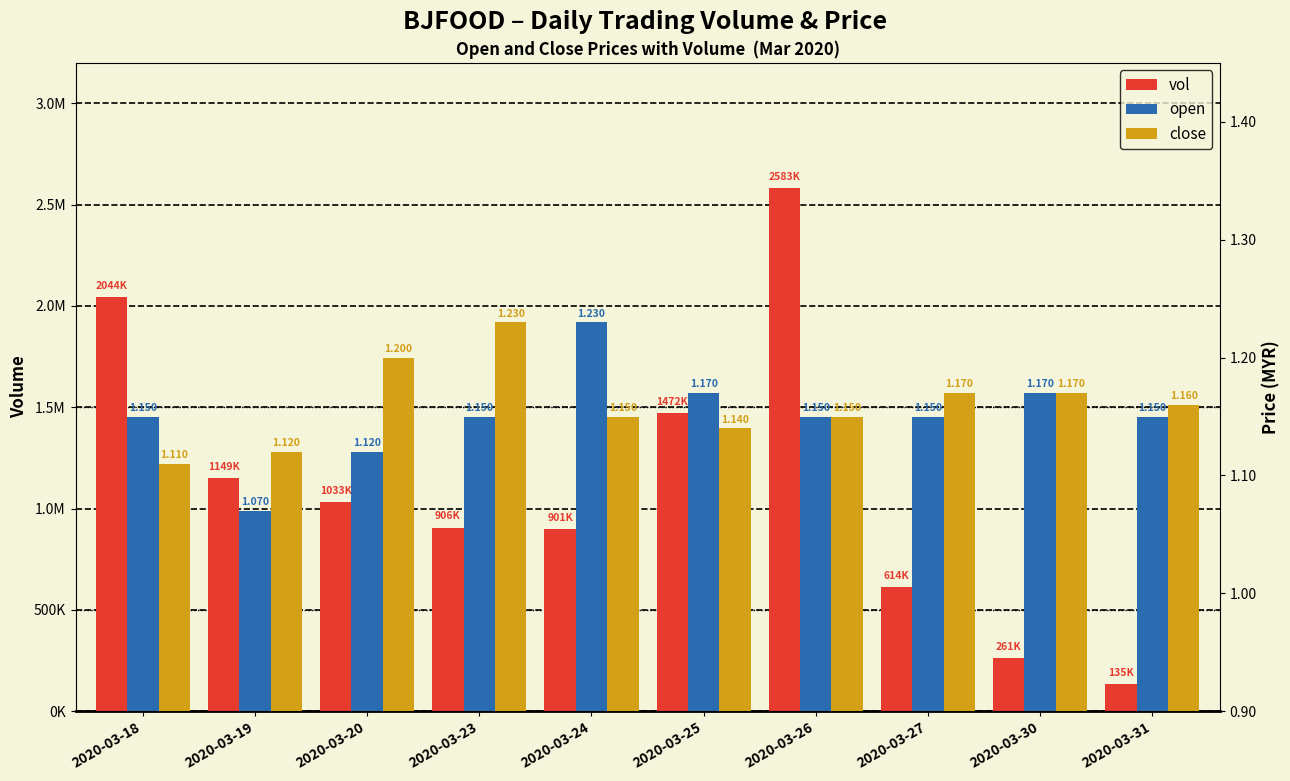

Read the vol value at 2020-03-18.

2044700.0